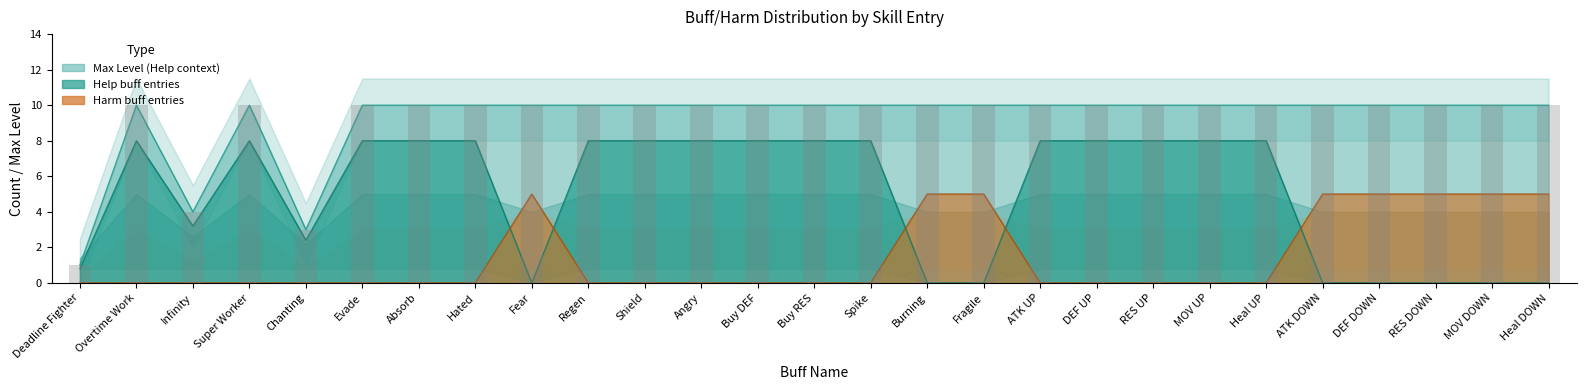

How many bars are there in each group?

2